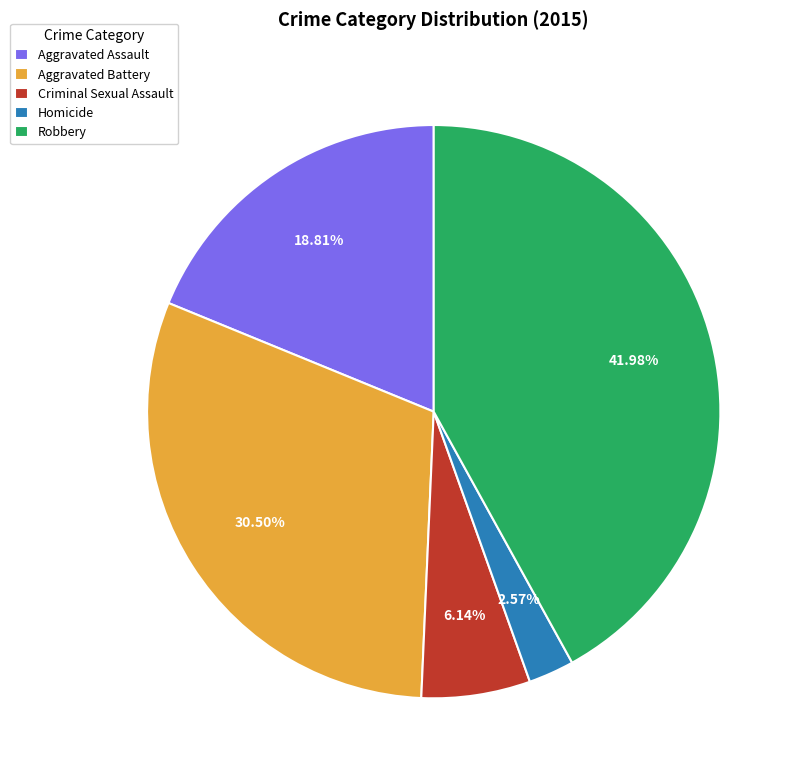

To the nearest percent, what percentage of the pie is Criminal Sexual Assault?

6%